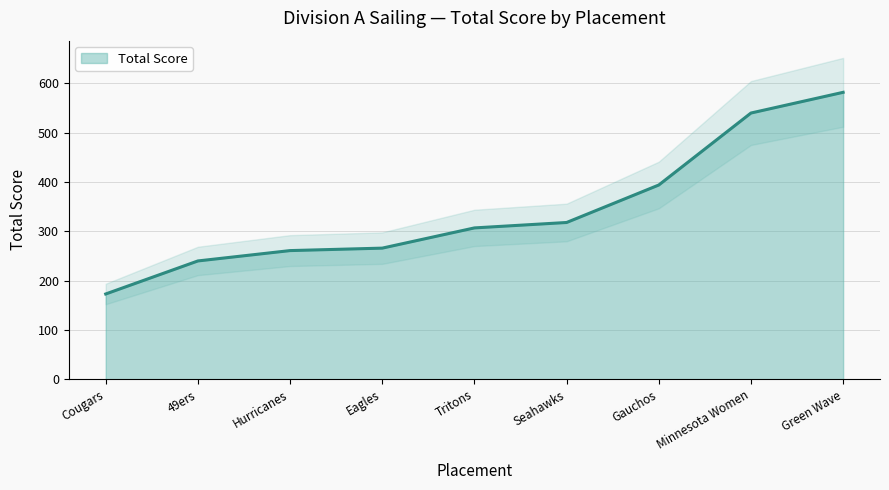

How many data points are less than 307?

4